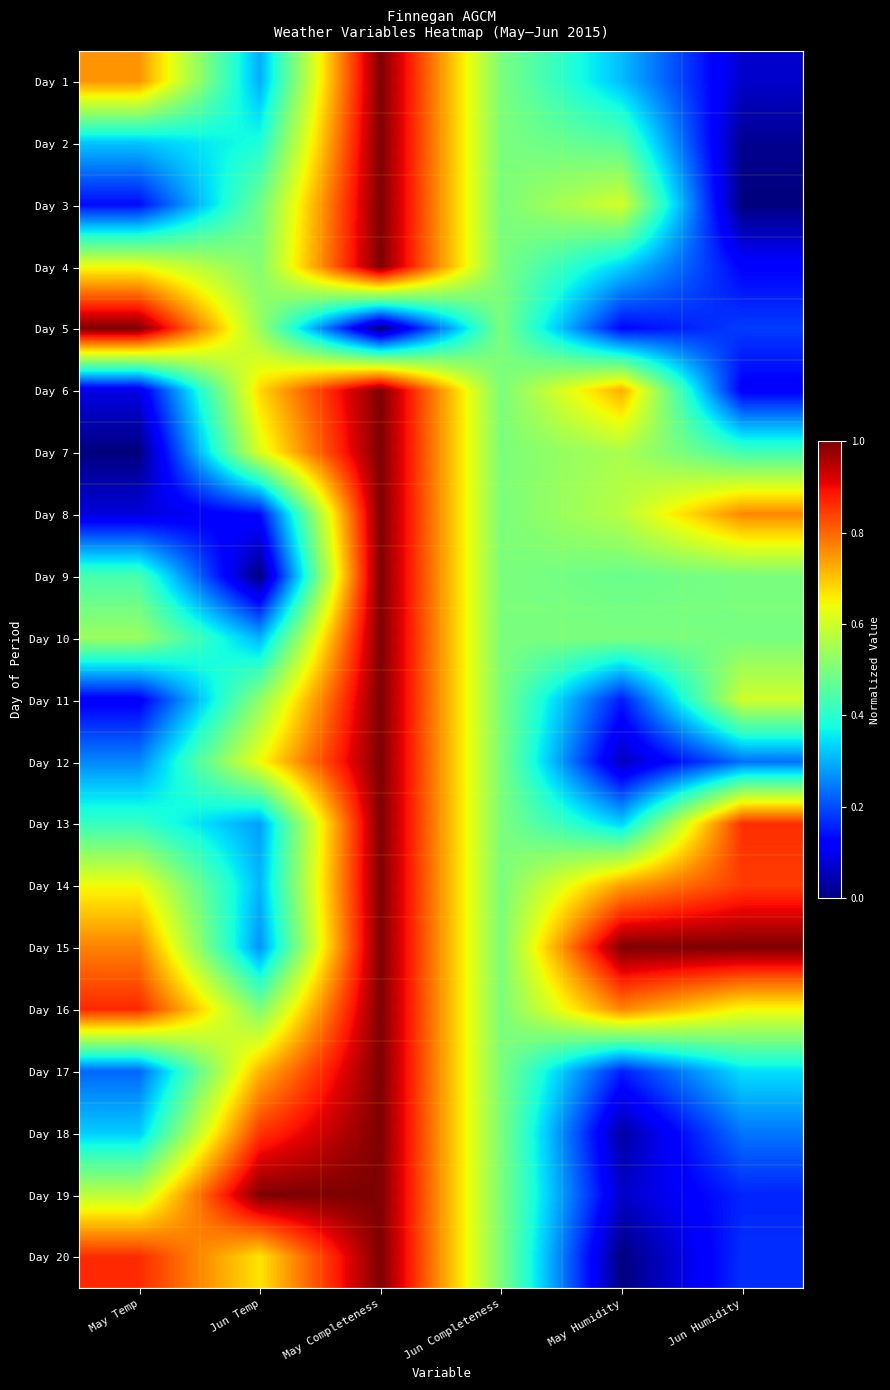

Reading left to right, extract all data points from this chart.

Day 1: May Temp=0.8	Jun Temp=0.3	May Completeness=1.0	Jun Completeness=0.5	May Humidity=0.3	Jun Humidity=0.1
Day 2: May Temp=0.3	Jun Temp=0.4	May Completeness=1.0	Jun Completeness=0.5	May Humidity=0.5	Jun Humidity=0.0
Day 3: May Temp=0.1	Jun Temp=0.5	May Completeness=1.0	Jun Completeness=0.5	May Humidity=0.6	Jun Humidity=0.0
Day 4: May Temp=0.6	Jun Temp=0.5	May Completeness=1.0	Jun Completeness=0.5	May Humidity=0.3	Jun Humidity=0.1
Day 5: May Temp=1.0	Jun Temp=0.5	May Completeness=0.0	Jun Completeness=0.5	May Humidity=0.1	Jun Humidity=0.2
Day 6: May Temp=0.1	Jun Temp=0.7	May Completeness=1.0	Jun Completeness=0.5	May Humidity=0.7	Jun Humidity=0.1
Day 7: May Temp=0.0	Jun Temp=0.6	May Completeness=1.0	Jun Completeness=0.5	May Humidity=0.6	Jun Humidity=0.4
Day 8: May Temp=0.1	Jun Temp=0.1	May Completeness=1.0	Jun Completeness=0.5	May Humidity=0.6	Jun Humidity=0.8
Day 9: May Temp=0.4	Jun Temp=0.0	May Completeness=1.0	Jun Completeness=0.5	May Humidity=0.5	Jun Humidity=0.5
Day 10: May Temp=0.5	Jun Temp=0.3	May Completeness=1.0	Jun Completeness=0.5	May Humidity=0.5	Jun Humidity=0.5
Day 11: May Temp=0.1	Jun Temp=0.5	May Completeness=1.0	Jun Completeness=0.5	May Humidity=0.2	Jun Humidity=0.6
Day 12: May Temp=0.3	Jun Temp=0.6	May Completeness=1.0	Jun Completeness=0.5	May Humidity=0.1	Jun Humidity=0.2
Day 13: May Temp=0.4	Jun Temp=0.3	May Completeness=1.0	Jun Completeness=0.5	May Humidity=0.3	Jun Humidity=0.9
Day 14: May Temp=0.6	Jun Temp=0.3	May Completeness=1.0	Jun Completeness=0.5	May Humidity=0.7	Jun Humidity=0.8
Day 15: May Temp=0.8	Jun Temp=0.3	May Completeness=1.0	Jun Completeness=0.5	May Humidity=1.0	Jun Humidity=1.0
Day 16: May Temp=0.9	Jun Temp=0.5	May Completeness=1.0	Jun Completeness=0.5	May Humidity=0.8	Jun Humidity=0.6
Day 17: May Temp=0.2	Jun Temp=0.7	May Completeness=1.0	Jun Completeness=0.5	May Humidity=0.2	Jun Humidity=0.3
Day 18: May Temp=0.3	Jun Temp=0.9	May Completeness=1.0	Jun Completeness=0.5	May Humidity=0.0	Jun Humidity=0.2
Day 19: May Temp=0.6	Jun Temp=1.0	May Completeness=1.0	Jun Completeness=0.5	May Humidity=0.1	Jun Humidity=0.2
Day 20: May Temp=0.9	Jun Temp=0.7	May Completeness=1.0	Jun Completeness=0.5	May Humidity=0.0	Jun Humidity=0.2